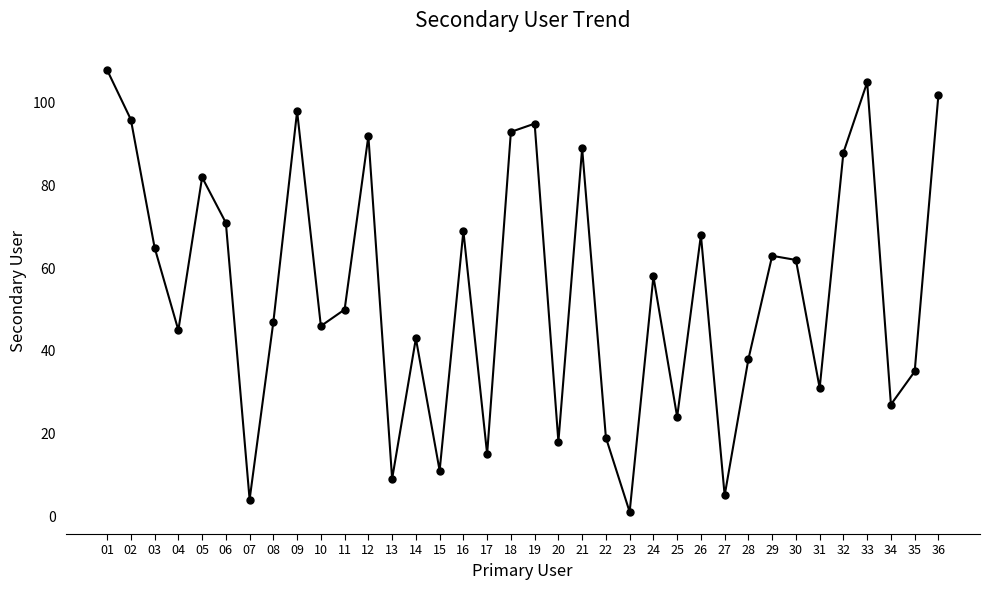

Reading right to left, extract all data points from this chart.

102	35	27	105	88	31	62	63	38	5	68	24	58	1	19	89	18	95	93	15	69	11	43	9	92	50	46	98	47	4	71	82	45	65	96	108